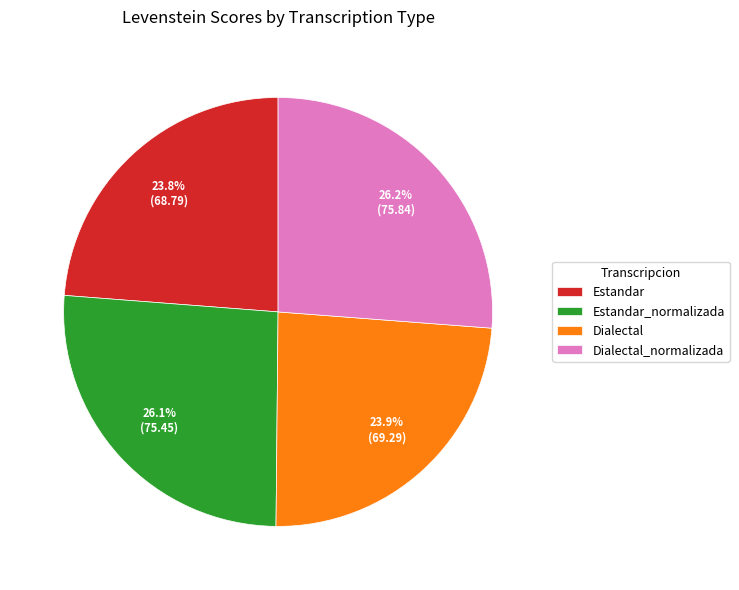

To the nearest percent, what is the combined percentage of Estandar_normalizada and Estandar?

50%